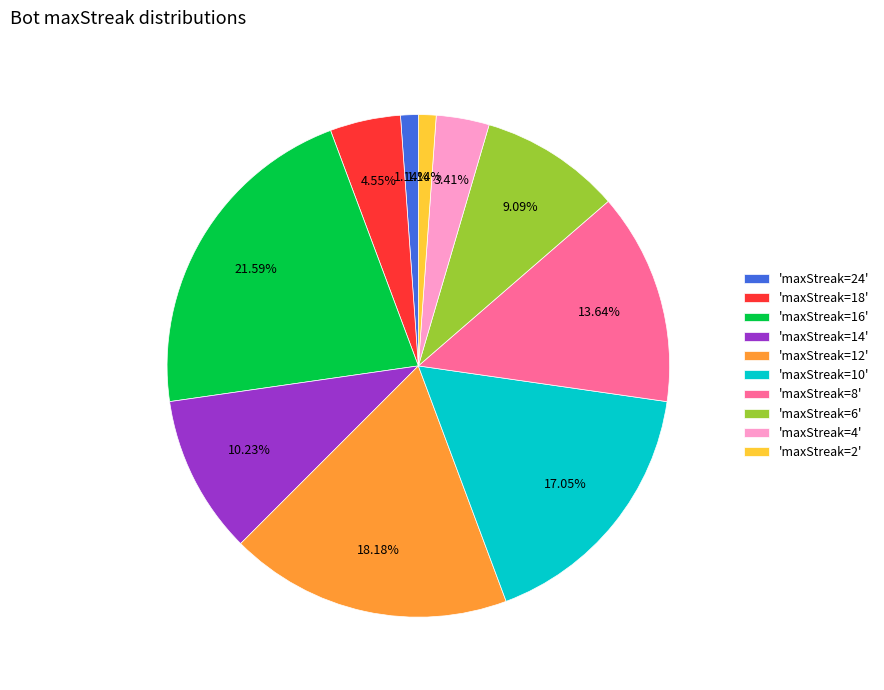

How many segments does this pie chart have?

10